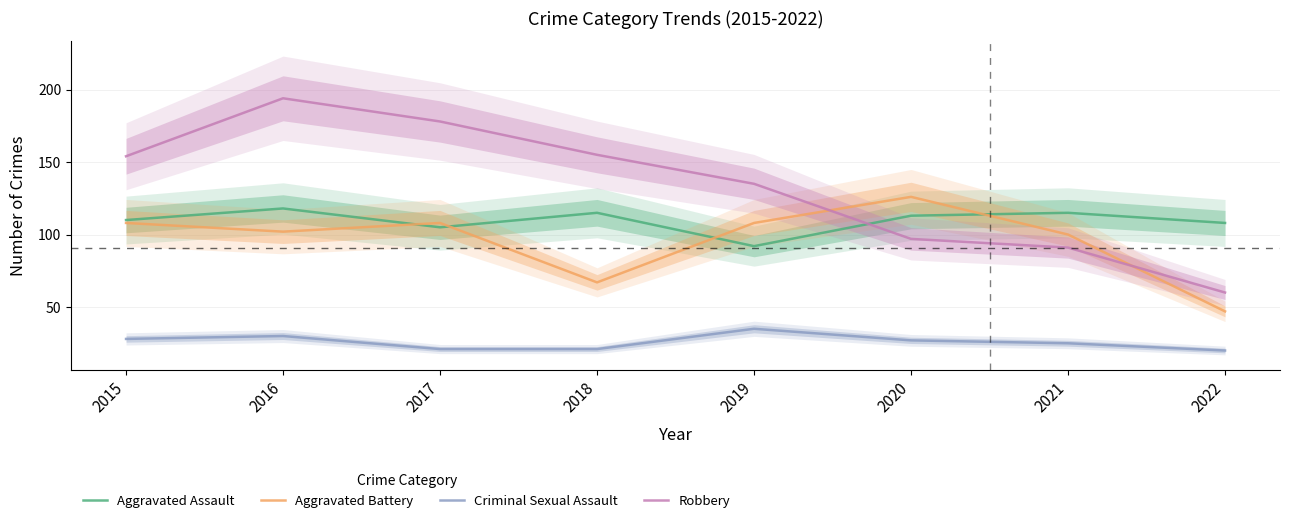

At which label is Aggravated Battery closest to 86?

2021